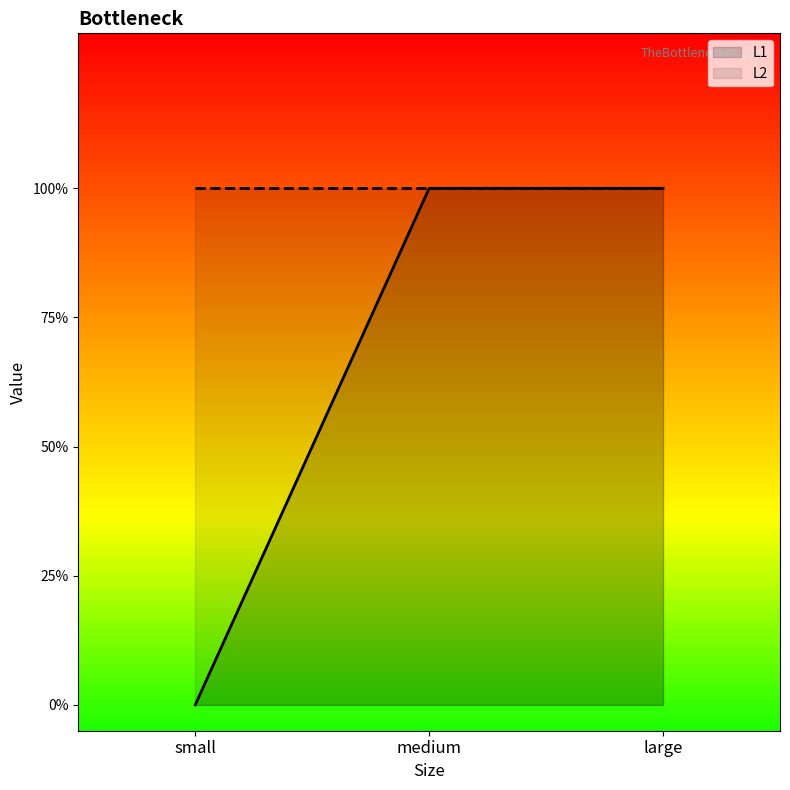

List the labels in order of value, largest first.

medium, large, small